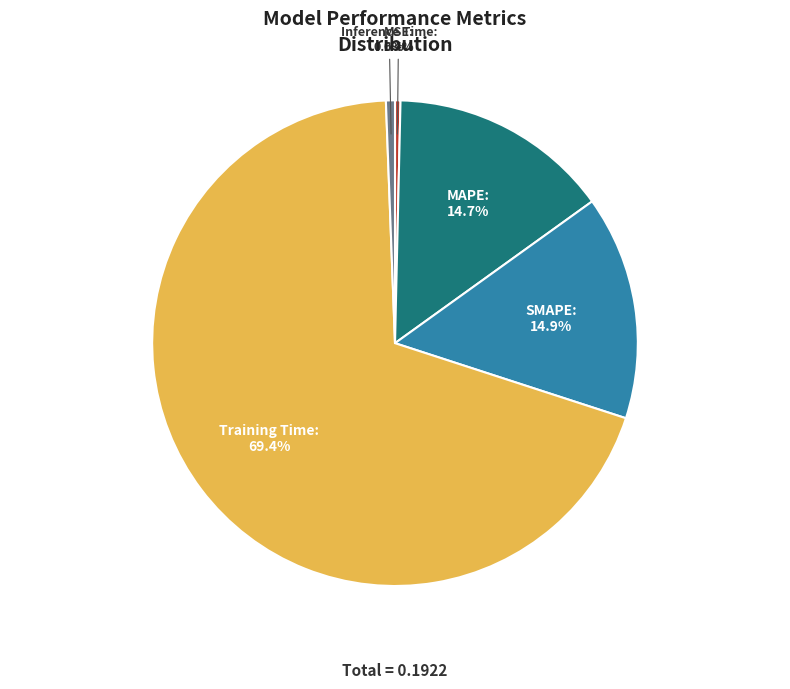

To the nearest percent, what percentage of the pie is MAPE?

15%